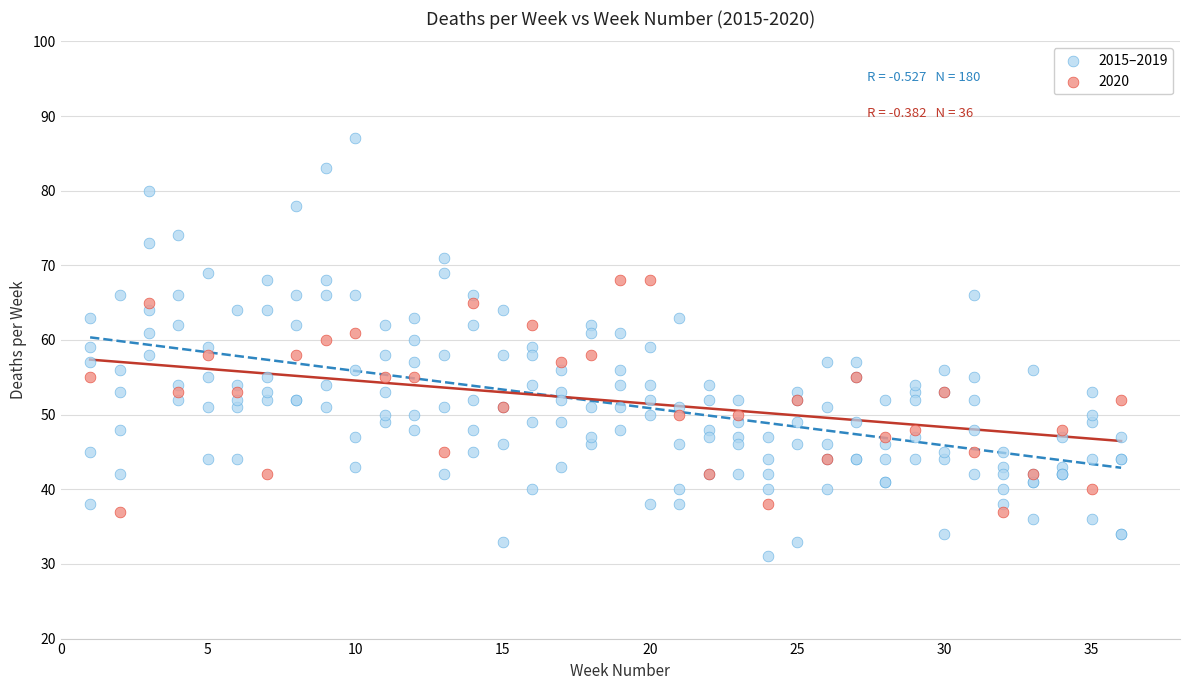

Which series contains the highest Y value?

2015–2019